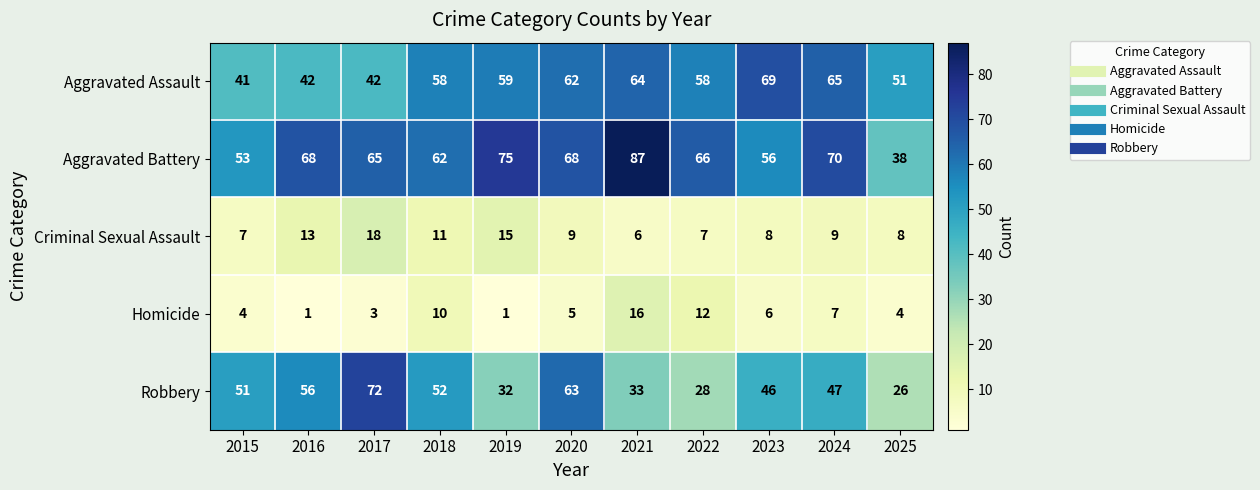

List the series in order of their peak value, lowest first.

Homicide, Criminal Sexual Assault, Aggravated Assault, Robbery, Aggravated Battery